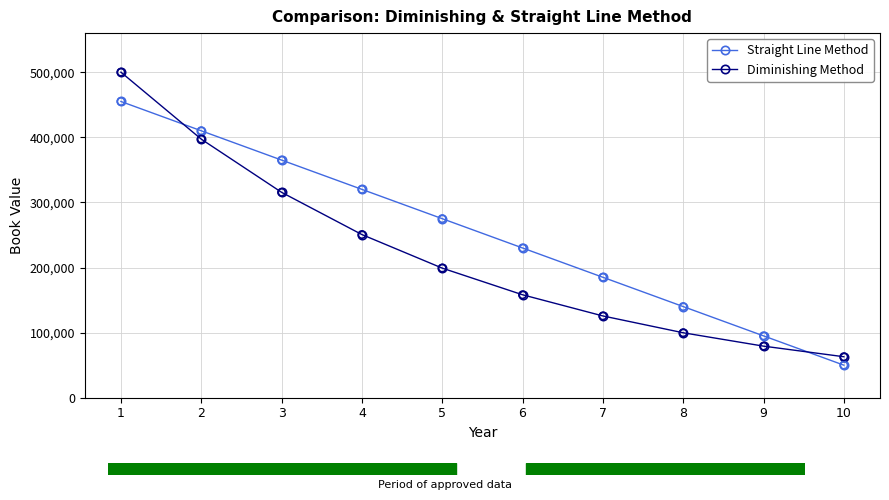

What is the difference between the highest and lowest values at 9?

15776